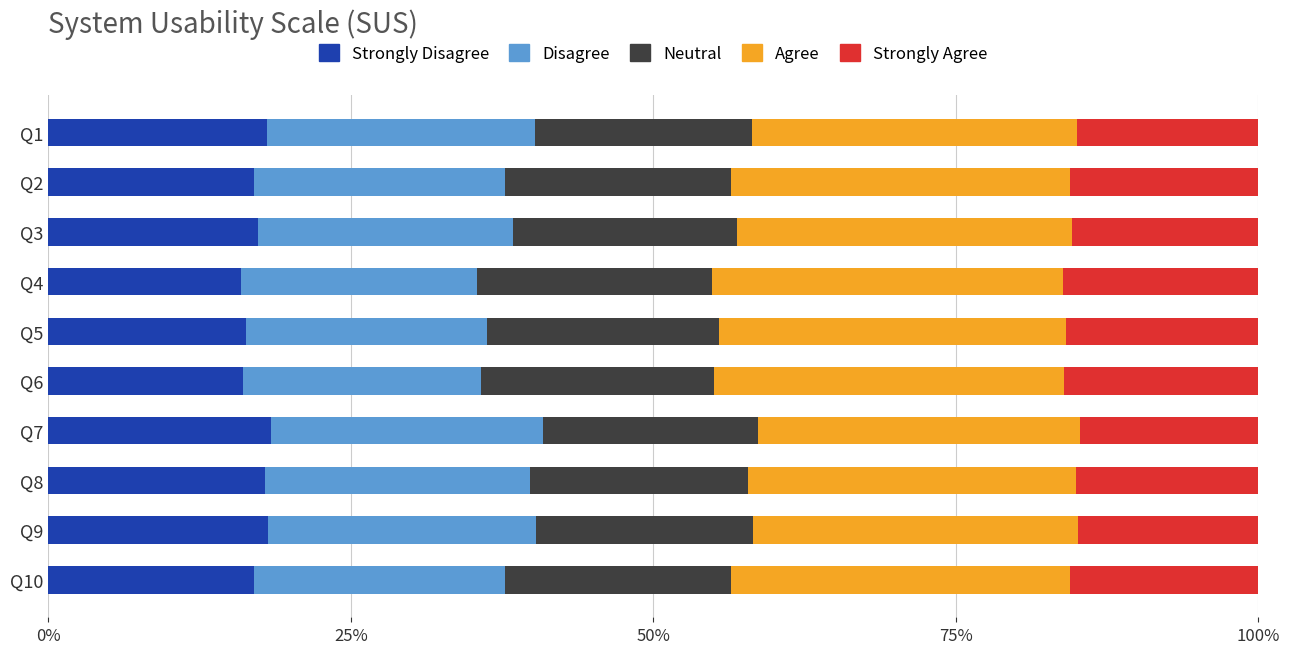

What is the total value across all series at Q1?

100.0